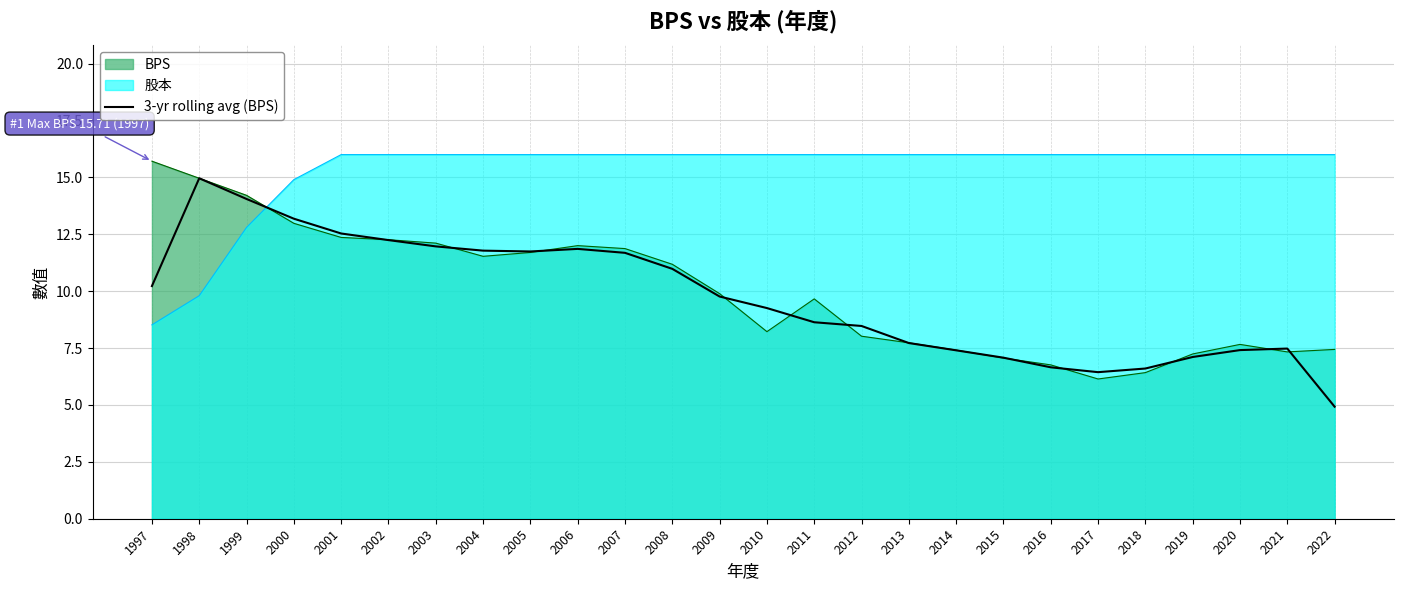

Which category has the lowest value across all series?

2022